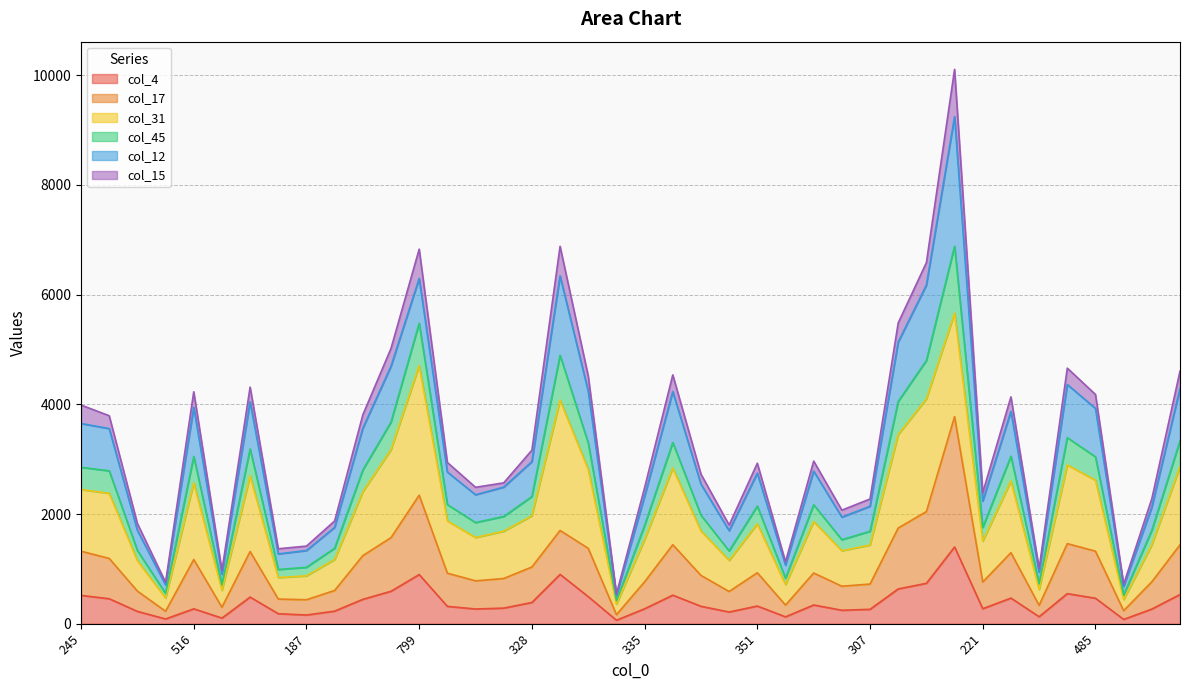

True or false: col_4 has a value of 436 at 335.

False